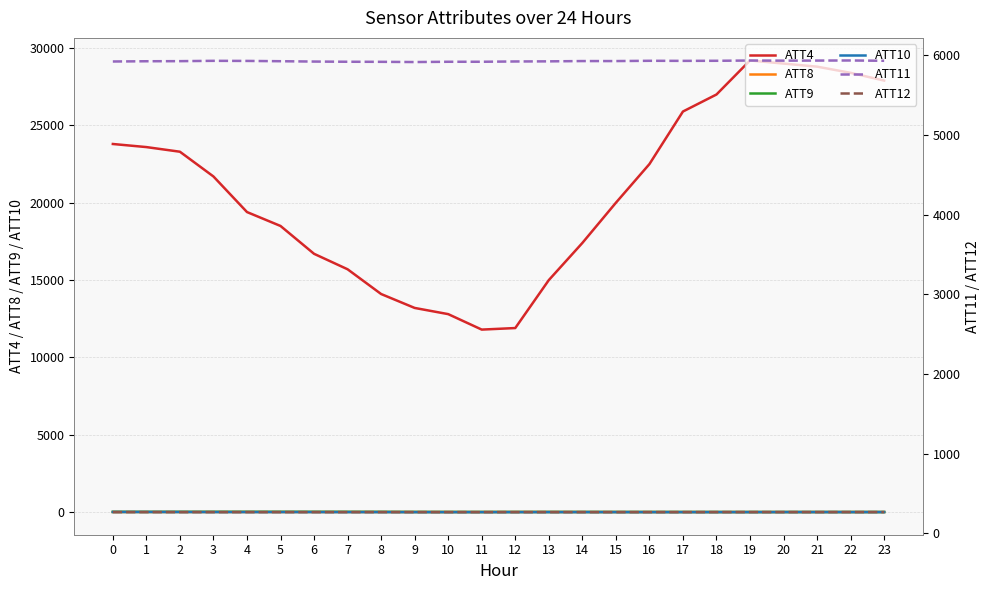

Where is ATT9 nearest to the value 12?

9